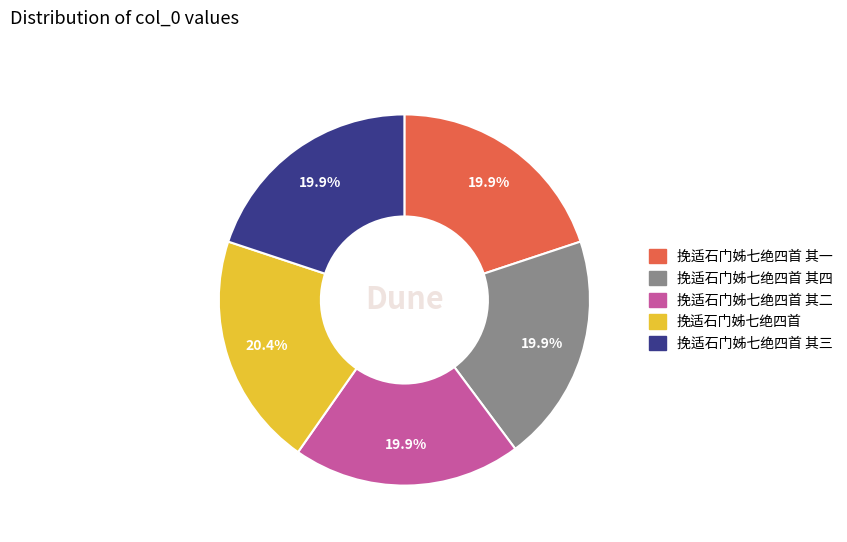

What is the total percentage of 挽适石门姊七绝四首 其四 and 挽适石门姊七绝四首 其一?

39.8%